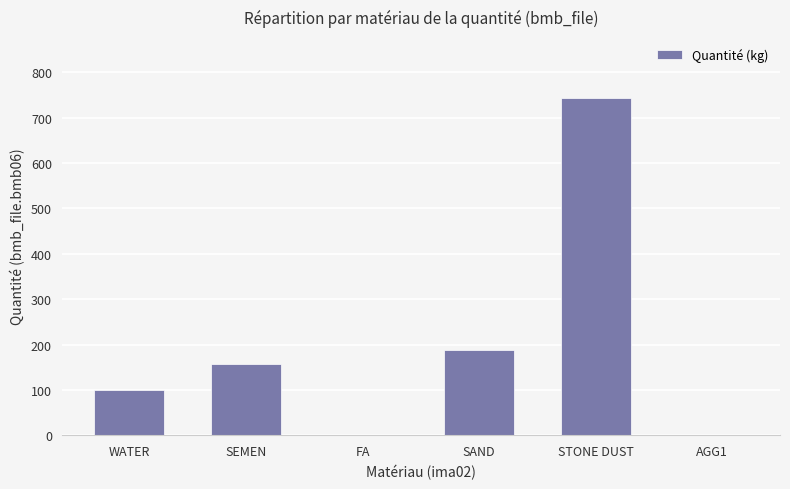

Count the number of categories in the chart.

6